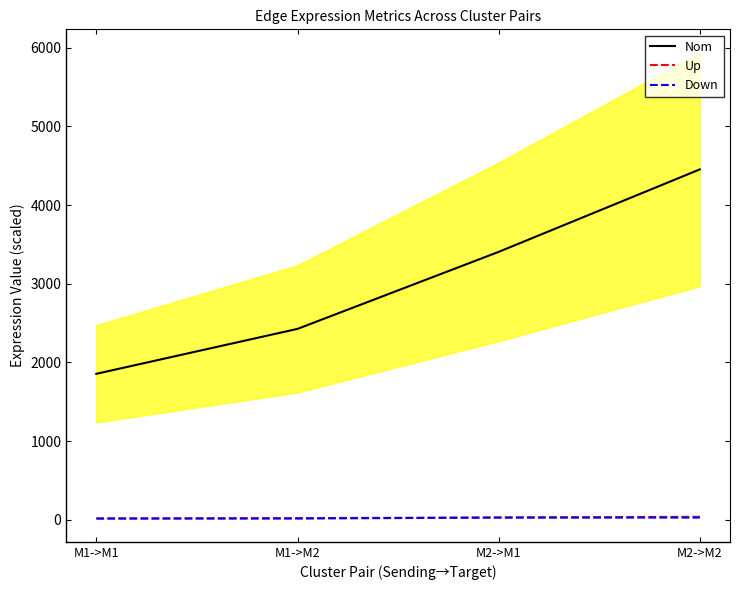

Is the value of Down at M2->M2 greater than the value of Nom at M1->M2?

No